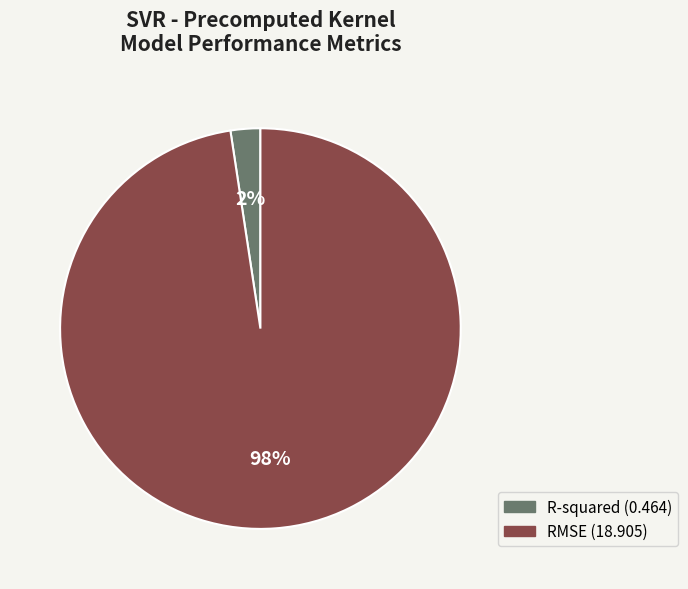

Which slice is the largest?

RMSE